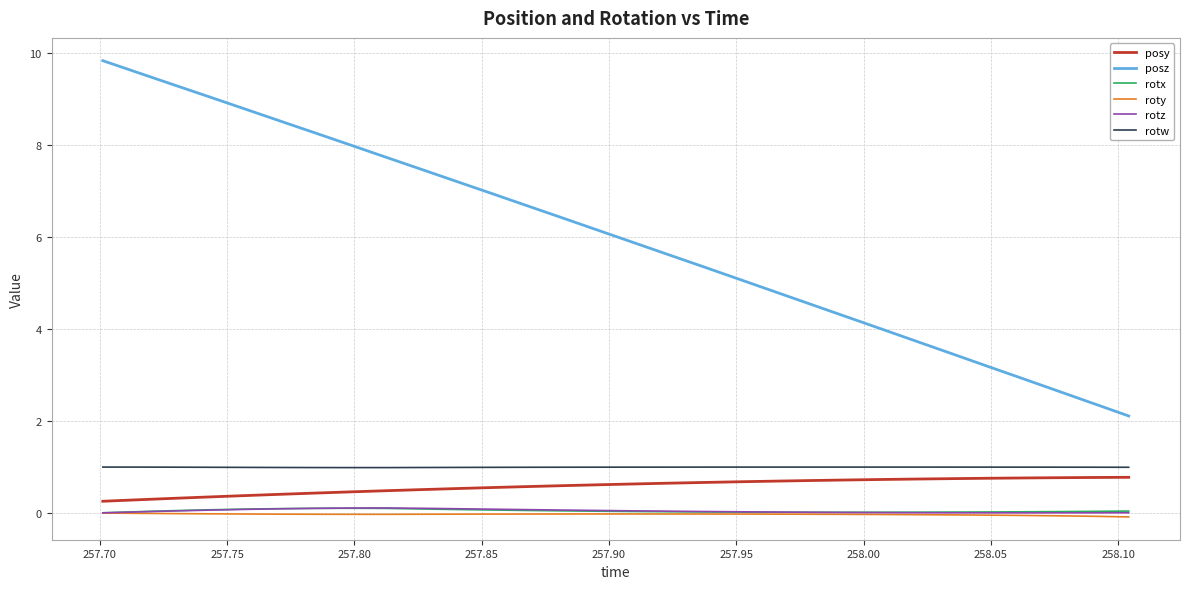

How many distinct data groups are displayed?

6